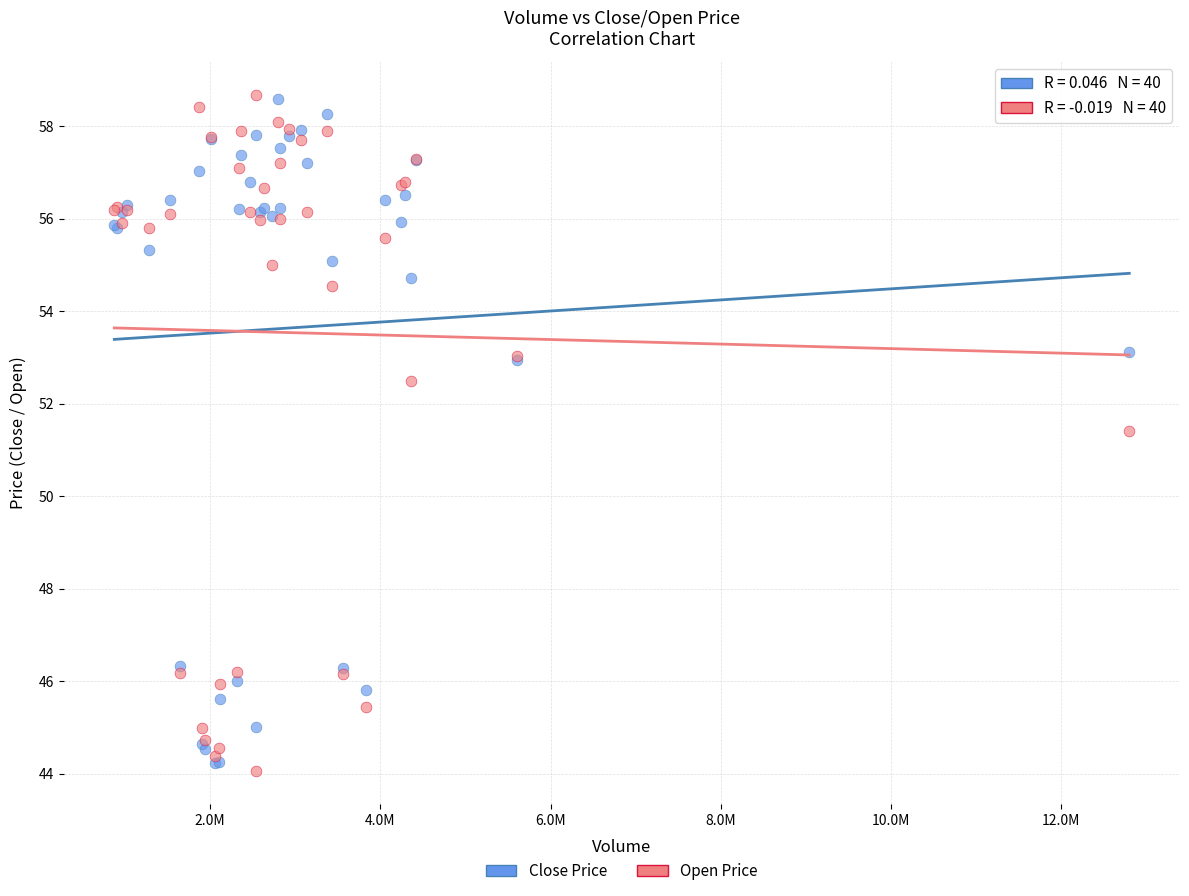

In the Open Price series, what Y value is closest to 51?

51.4